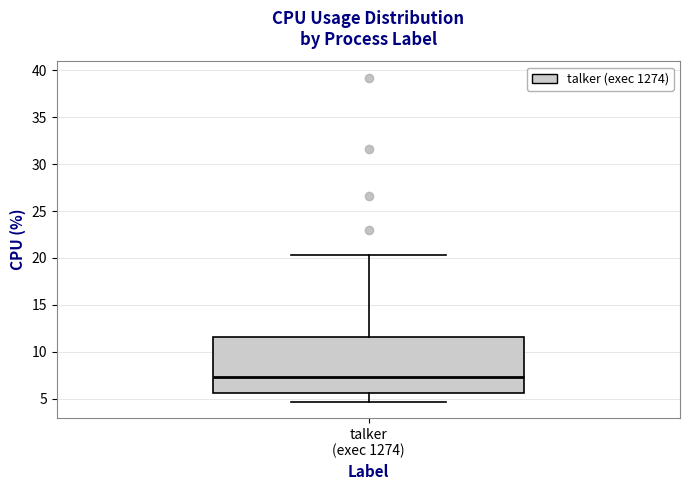

Read this box plot against the y-axis: the position of the median line, the range covered by the box, and the ends of both whiskers. The values are not printed on the chart, so give them approximately, as read against the axis.

median 7.5, box 5.5 to 11.5, whiskers 4.5 to 20.5